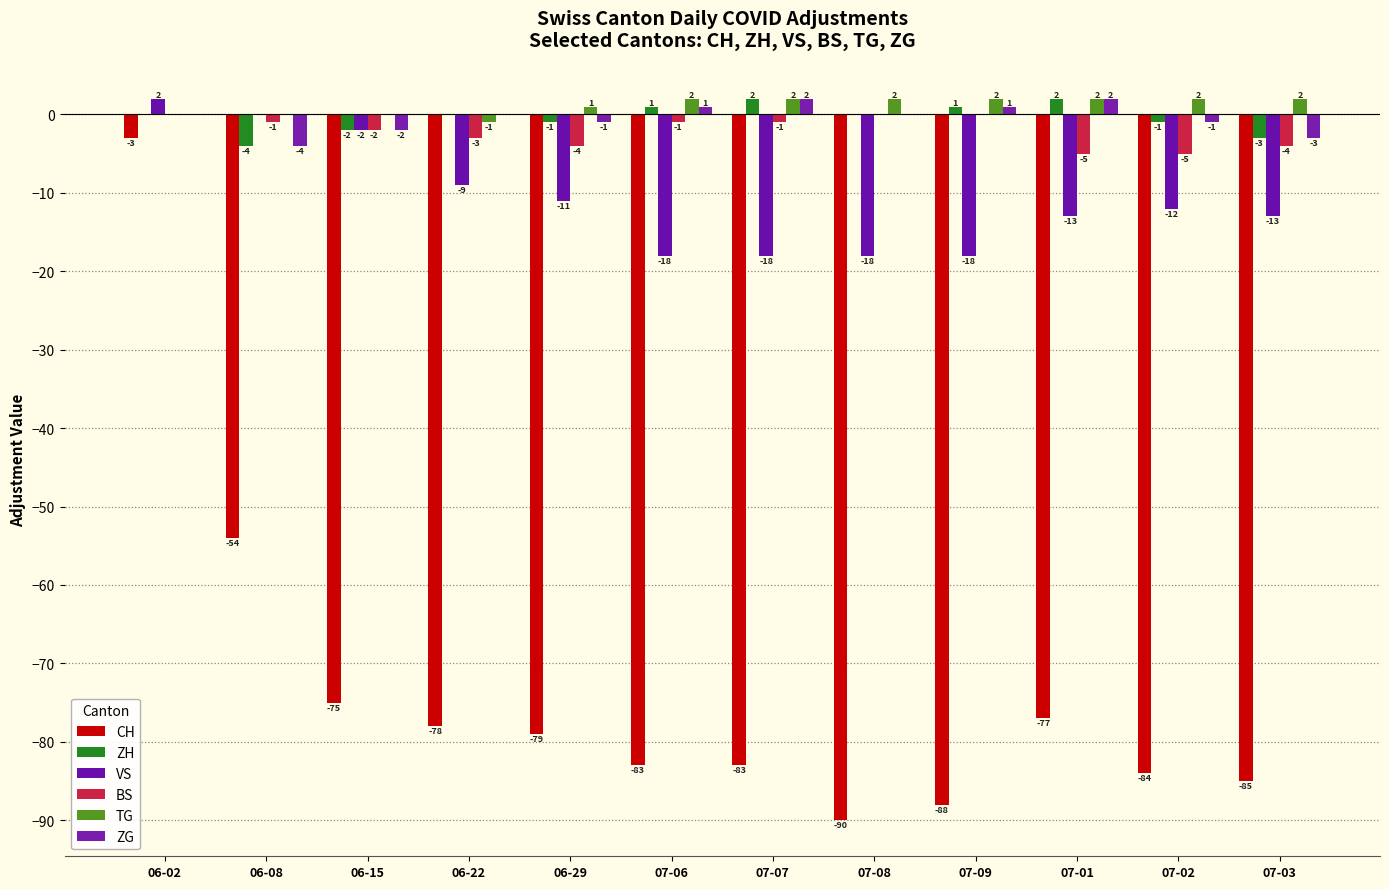

Reading left to right, extract all data points from this chart.

CH: -3	-54	-75	-78	-79	-83	-83	-90	-88	-77	-84	-85
ZH: 0	-4	-2	0	-1	1	2	0	1	2	-1	-3
VS: 2	0	-2	-9	-11	-18	-18	-18	-18	-13	-12	-13
BS: 0	-1	-2	-3	-4	-1	-1	0	0	-5	-5	-4
TG: 0	0	0	-1	1	2	2	2	2	2	2	2
ZG: 0	-4	-2	0	-1	1	2	0	1	2	-1	-3